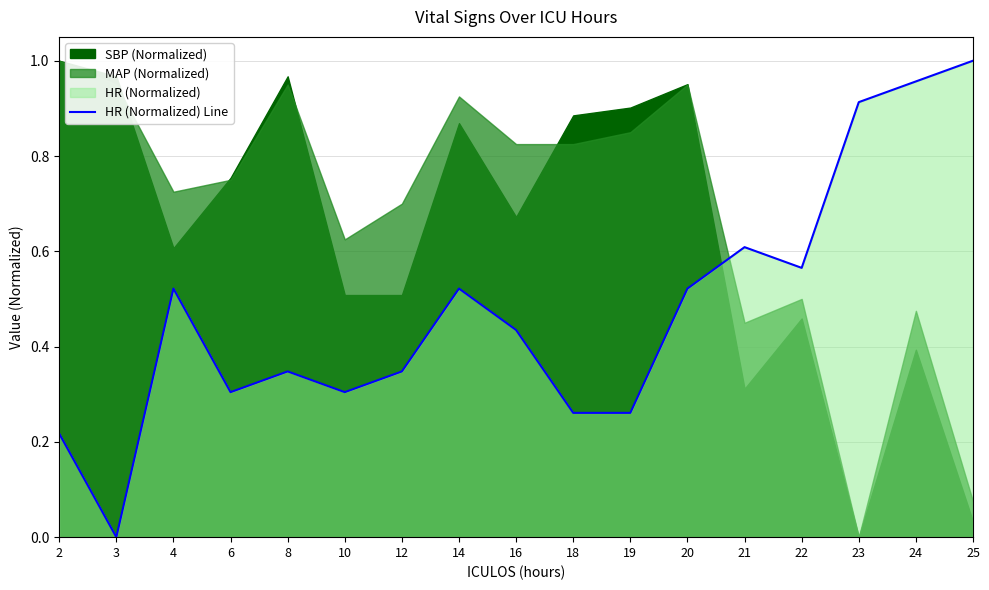

Which category has the lowest value across all series?

3